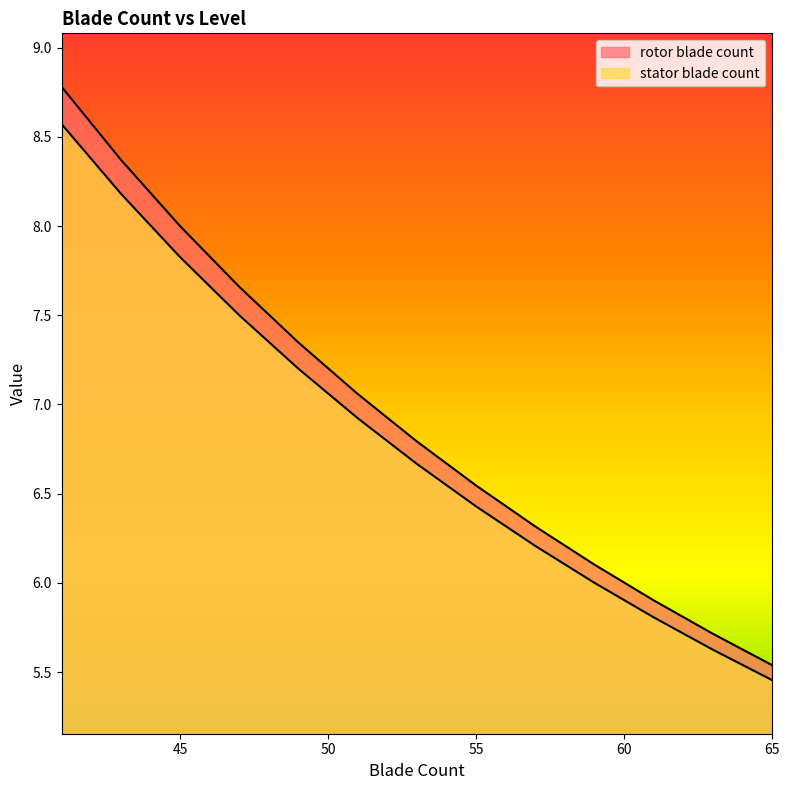

What is the difference between the highest and lowest values at 59?

0.1